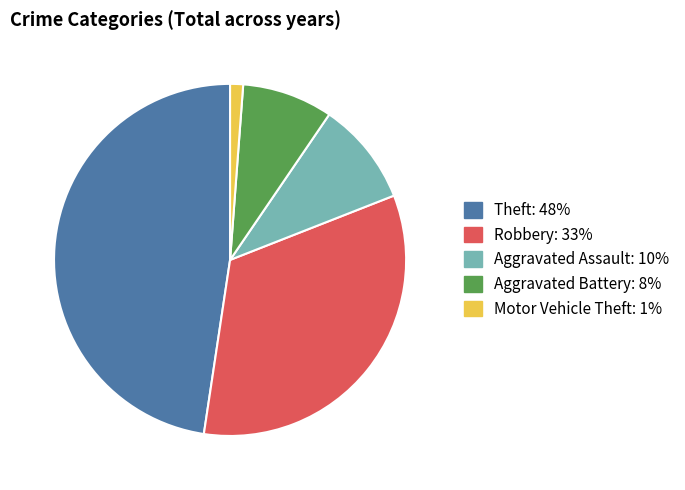

Count the number of slices in the pie.

5